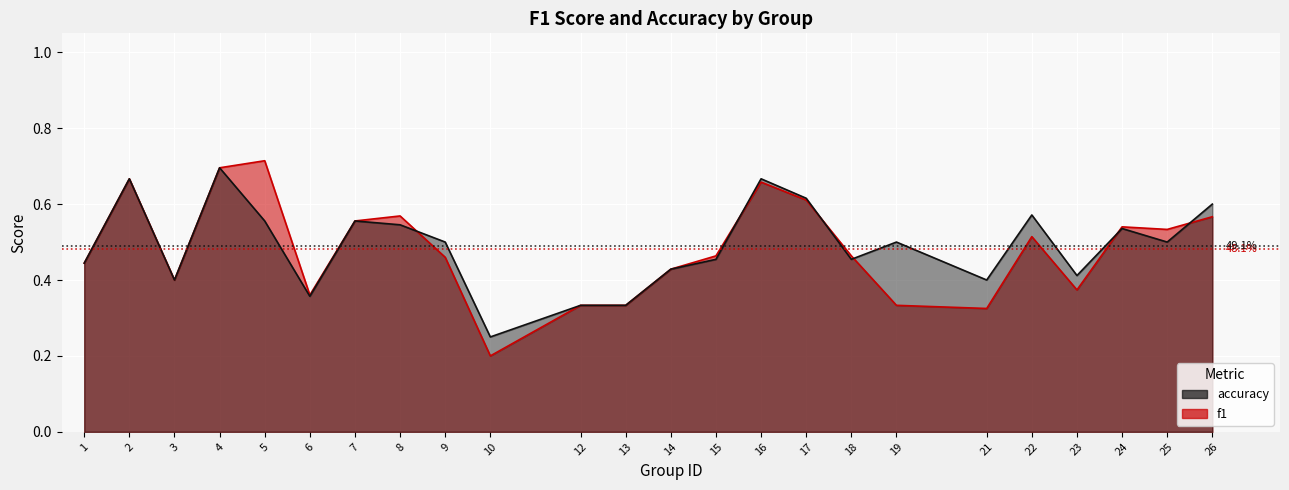

List the series in order of their overall mean, lowest first.

f1, accuracy